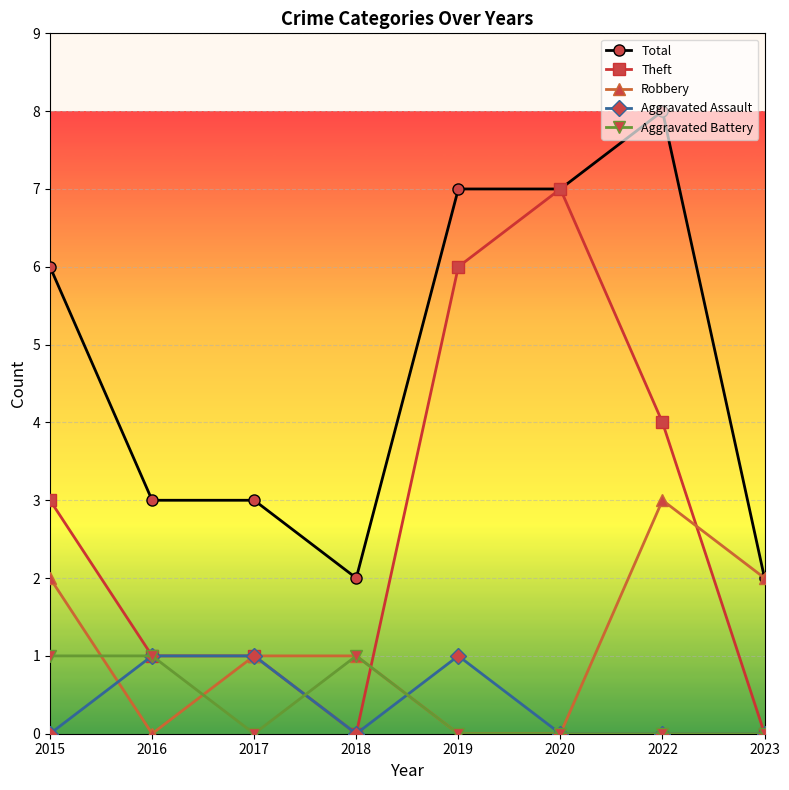

Reading left to right, extract all data points from this chart.

Total: 6	3	3	2	7	7	8	2
Theft: 3	1	1	0	6	7	4	0
Robbery: 2	0	1	1	0	0	3	2
Aggravated Assault: 0	1	1	0	1	0	0	0
Aggravated Battery: 1	1	0	1	0	0	0	0